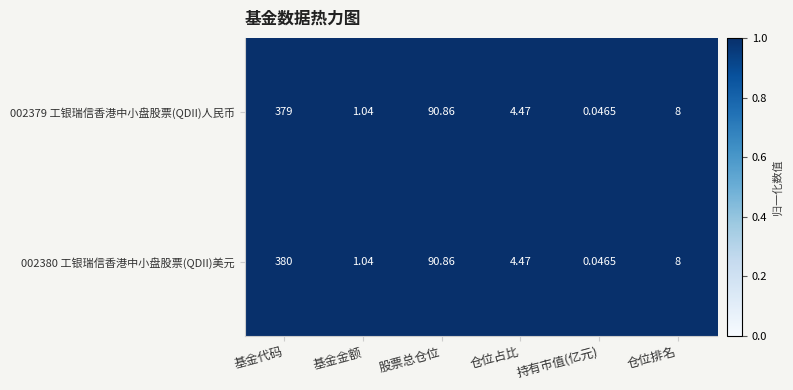

Which category has the lowest value in the 002379 工银瑞信香港中小盘股票(QDII)人民币 series?

持有市值(亿元)